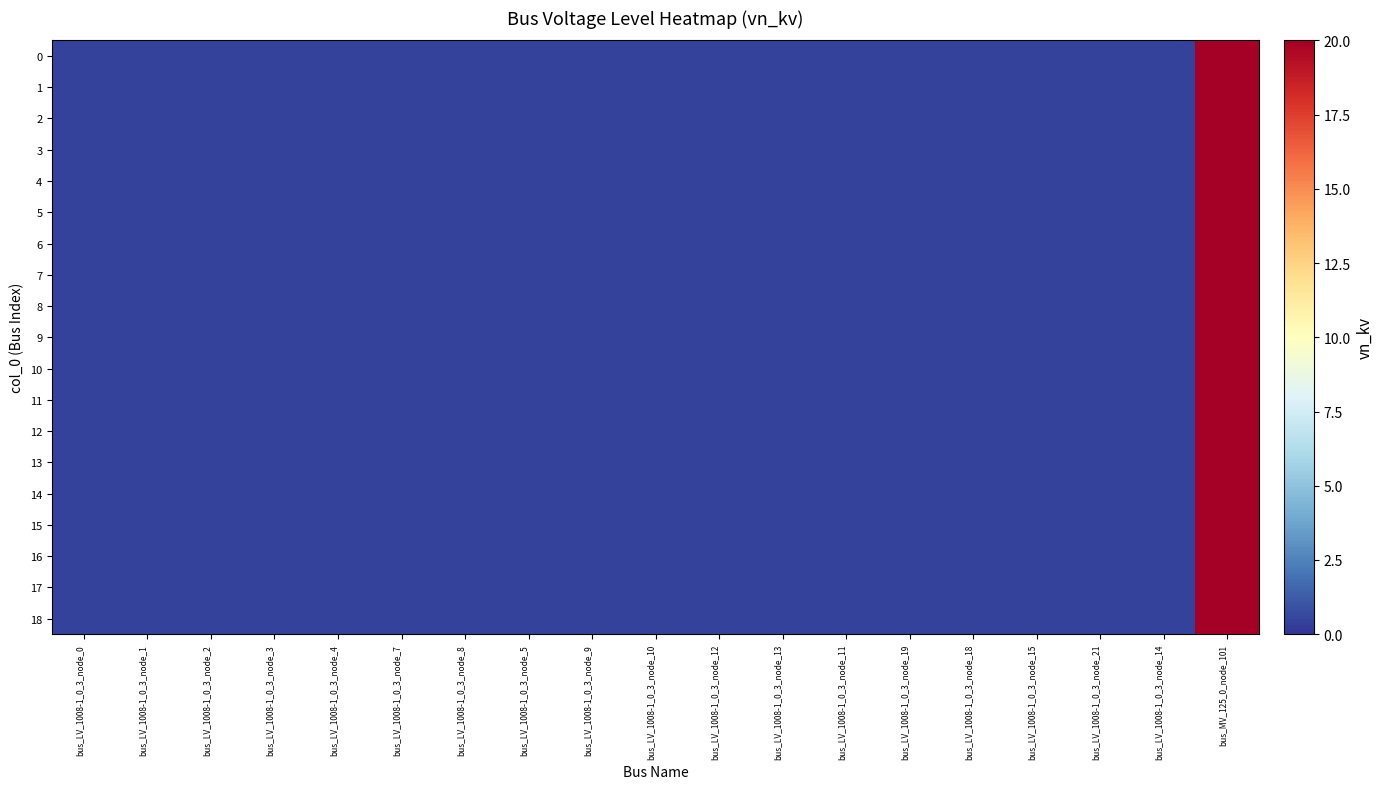

Reading left to right, extract all data points from this chart.

0: bus_LV_1008-1_0_3_node_0=0.4	bus_LV_1008-1_0_3_node_1=0.4	bus_LV_1008-1_0_3_node_2=0.4	bus_LV_1008-1_0_3_node_3=0.4	bus_LV_1008-1_0_3_node_4=0.4	bus_LV_1008-1_0_3_node_7=0.4	bus_LV_1008-1_0_3_node_8=0.4	bus_LV_1008-1_0_3_node_5=0.4	bus_LV_1008-1_0_3_node_9=0.4	bus_LV_1008-1_0_3_node_10=0.4	bus_LV_1008-1_0_3_node_12=0.4	bus_LV_1008-1_0_3_node_13=0.4	bus_LV_1008-1_0_3_node_11=0.4	bus_LV_1008-1_0_3_node_19=0.4	bus_LV_1008-1_0_3_node_18=0.4	bus_LV_1008-1_0_3_node_15=0.4	bus_LV_1008-1_0_3_node_21=0.4	bus_LV_1008-1_0_3_node_14=0.4	bus_MV_125_0_node_101=20.0
1: bus_LV_1008-1_0_3_node_0=0.4	bus_LV_1008-1_0_3_node_1=0.4	bus_LV_1008-1_0_3_node_2=0.4	bus_LV_1008-1_0_3_node_3=0.4	bus_LV_1008-1_0_3_node_4=0.4	bus_LV_1008-1_0_3_node_7=0.4	bus_LV_1008-1_0_3_node_8=0.4	bus_LV_1008-1_0_3_node_5=0.4	bus_LV_1008-1_0_3_node_9=0.4	bus_LV_1008-1_0_3_node_10=0.4	bus_LV_1008-1_0_3_node_12=0.4	bus_LV_1008-1_0_3_node_13=0.4	bus_LV_1008-1_0_3_node_11=0.4	bus_LV_1008-1_0_3_node_19=0.4	bus_LV_1008-1_0_3_node_18=0.4	bus_LV_1008-1_0_3_node_15=0.4	bus_LV_1008-1_0_3_node_21=0.4	bus_LV_1008-1_0_3_node_14=0.4	bus_MV_125_0_node_101=20.0
2: bus_LV_1008-1_0_3_node_0=0.4	bus_LV_1008-1_0_3_node_1=0.4	bus_LV_1008-1_0_3_node_2=0.4	bus_LV_1008-1_0_3_node_3=0.4	bus_LV_1008-1_0_3_node_4=0.4	bus_LV_1008-1_0_3_node_7=0.4	bus_LV_1008-1_0_3_node_8=0.4	bus_LV_1008-1_0_3_node_5=0.4	bus_LV_1008-1_0_3_node_9=0.4	bus_LV_1008-1_0_3_node_10=0.4	bus_LV_1008-1_0_3_node_12=0.4	bus_LV_1008-1_0_3_node_13=0.4	bus_LV_1008-1_0_3_node_11=0.4	bus_LV_1008-1_0_3_node_19=0.4	bus_LV_1008-1_0_3_node_18=0.4	bus_LV_1008-1_0_3_node_15=0.4	bus_LV_1008-1_0_3_node_21=0.4	bus_LV_1008-1_0_3_node_14=0.4	bus_MV_125_0_node_101=20.0
3: bus_LV_1008-1_0_3_node_0=0.4	bus_LV_1008-1_0_3_node_1=0.4	bus_LV_1008-1_0_3_node_2=0.4	bus_LV_1008-1_0_3_node_3=0.4	bus_LV_1008-1_0_3_node_4=0.4	bus_LV_1008-1_0_3_node_7=0.4	bus_LV_1008-1_0_3_node_8=0.4	bus_LV_1008-1_0_3_node_5=0.4	bus_LV_1008-1_0_3_node_9=0.4	bus_LV_1008-1_0_3_node_10=0.4	bus_LV_1008-1_0_3_node_12=0.4	bus_LV_1008-1_0_3_node_13=0.4	bus_LV_1008-1_0_3_node_11=0.4	bus_LV_1008-1_0_3_node_19=0.4	bus_LV_1008-1_0_3_node_18=0.4	bus_LV_1008-1_0_3_node_15=0.4	bus_LV_1008-1_0_3_node_21=0.4	bus_LV_1008-1_0_3_node_14=0.4	bus_MV_125_0_node_101=20.0
4: bus_LV_1008-1_0_3_node_0=0.4	bus_LV_1008-1_0_3_node_1=0.4	bus_LV_1008-1_0_3_node_2=0.4	bus_LV_1008-1_0_3_node_3=0.4	bus_LV_1008-1_0_3_node_4=0.4	bus_LV_1008-1_0_3_node_7=0.4	bus_LV_1008-1_0_3_node_8=0.4	bus_LV_1008-1_0_3_node_5=0.4	bus_LV_1008-1_0_3_node_9=0.4	bus_LV_1008-1_0_3_node_10=0.4	bus_LV_1008-1_0_3_node_12=0.4	bus_LV_1008-1_0_3_node_13=0.4	bus_LV_1008-1_0_3_node_11=0.4	bus_LV_1008-1_0_3_node_19=0.4	bus_LV_1008-1_0_3_node_18=0.4	bus_LV_1008-1_0_3_node_15=0.4	bus_LV_1008-1_0_3_node_21=0.4	bus_LV_1008-1_0_3_node_14=0.4	bus_MV_125_0_node_101=20.0
5: bus_LV_1008-1_0_3_node_0=0.4	bus_LV_1008-1_0_3_node_1=0.4	bus_LV_1008-1_0_3_node_2=0.4	bus_LV_1008-1_0_3_node_3=0.4	bus_LV_1008-1_0_3_node_4=0.4	bus_LV_1008-1_0_3_node_7=0.4	bus_LV_1008-1_0_3_node_8=0.4	bus_LV_1008-1_0_3_node_5=0.4	bus_LV_1008-1_0_3_node_9=0.4	bus_LV_1008-1_0_3_node_10=0.4	bus_LV_1008-1_0_3_node_12=0.4	bus_LV_1008-1_0_3_node_13=0.4	bus_LV_1008-1_0_3_node_11=0.4	bus_LV_1008-1_0_3_node_19=0.4	bus_LV_1008-1_0_3_node_18=0.4	bus_LV_1008-1_0_3_node_15=0.4	bus_LV_1008-1_0_3_node_21=0.4	bus_LV_1008-1_0_3_node_14=0.4	bus_MV_125_0_node_101=20.0
6: bus_LV_1008-1_0_3_node_0=0.4	bus_LV_1008-1_0_3_node_1=0.4	bus_LV_1008-1_0_3_node_2=0.4	bus_LV_1008-1_0_3_node_3=0.4	bus_LV_1008-1_0_3_node_4=0.4	bus_LV_1008-1_0_3_node_7=0.4	bus_LV_1008-1_0_3_node_8=0.4	bus_LV_1008-1_0_3_node_5=0.4	bus_LV_1008-1_0_3_node_9=0.4	bus_LV_1008-1_0_3_node_10=0.4	bus_LV_1008-1_0_3_node_12=0.4	bus_LV_1008-1_0_3_node_13=0.4	bus_LV_1008-1_0_3_node_11=0.4	bus_LV_1008-1_0_3_node_19=0.4	bus_LV_1008-1_0_3_node_18=0.4	bus_LV_1008-1_0_3_node_15=0.4	bus_LV_1008-1_0_3_node_21=0.4	bus_LV_1008-1_0_3_node_14=0.4	bus_MV_125_0_node_101=20.0
7: bus_LV_1008-1_0_3_node_0=0.4	bus_LV_1008-1_0_3_node_1=0.4	bus_LV_1008-1_0_3_node_2=0.4	bus_LV_1008-1_0_3_node_3=0.4	bus_LV_1008-1_0_3_node_4=0.4	bus_LV_1008-1_0_3_node_7=0.4	bus_LV_1008-1_0_3_node_8=0.4	bus_LV_1008-1_0_3_node_5=0.4	bus_LV_1008-1_0_3_node_9=0.4	bus_LV_1008-1_0_3_node_10=0.4	bus_LV_1008-1_0_3_node_12=0.4	bus_LV_1008-1_0_3_node_13=0.4	bus_LV_1008-1_0_3_node_11=0.4	bus_LV_1008-1_0_3_node_19=0.4	bus_LV_1008-1_0_3_node_18=0.4	bus_LV_1008-1_0_3_node_15=0.4	bus_LV_1008-1_0_3_node_21=0.4	bus_LV_1008-1_0_3_node_14=0.4	bus_MV_125_0_node_101=20.0
8: bus_LV_1008-1_0_3_node_0=0.4	bus_LV_1008-1_0_3_node_1=0.4	bus_LV_1008-1_0_3_node_2=0.4	bus_LV_1008-1_0_3_node_3=0.4	bus_LV_1008-1_0_3_node_4=0.4	bus_LV_1008-1_0_3_node_7=0.4	bus_LV_1008-1_0_3_node_8=0.4	bus_LV_1008-1_0_3_node_5=0.4	bus_LV_1008-1_0_3_node_9=0.4	bus_LV_1008-1_0_3_node_10=0.4	bus_LV_1008-1_0_3_node_12=0.4	bus_LV_1008-1_0_3_node_13=0.4	bus_LV_1008-1_0_3_node_11=0.4	bus_LV_1008-1_0_3_node_19=0.4	bus_LV_1008-1_0_3_node_18=0.4	bus_LV_1008-1_0_3_node_15=0.4	bus_LV_1008-1_0_3_node_21=0.4	bus_LV_1008-1_0_3_node_14=0.4	bus_MV_125_0_node_101=20.0
9: bus_LV_1008-1_0_3_node_0=0.4	bus_LV_1008-1_0_3_node_1=0.4	bus_LV_1008-1_0_3_node_2=0.4	bus_LV_1008-1_0_3_node_3=0.4	bus_LV_1008-1_0_3_node_4=0.4	bus_LV_1008-1_0_3_node_7=0.4	bus_LV_1008-1_0_3_node_8=0.4	bus_LV_1008-1_0_3_node_5=0.4	bus_LV_1008-1_0_3_node_9=0.4	bus_LV_1008-1_0_3_node_10=0.4	bus_LV_1008-1_0_3_node_12=0.4	bus_LV_1008-1_0_3_node_13=0.4	bus_LV_1008-1_0_3_node_11=0.4	bus_LV_1008-1_0_3_node_19=0.4	bus_LV_1008-1_0_3_node_18=0.4	bus_LV_1008-1_0_3_node_15=0.4	bus_LV_1008-1_0_3_node_21=0.4	bus_LV_1008-1_0_3_node_14=0.4	bus_MV_125_0_node_101=20.0
10: bus_LV_1008-1_0_3_node_0=0.4	bus_LV_1008-1_0_3_node_1=0.4	bus_LV_1008-1_0_3_node_2=0.4	bus_LV_1008-1_0_3_node_3=0.4	bus_LV_1008-1_0_3_node_4=0.4	bus_LV_1008-1_0_3_node_7=0.4	bus_LV_1008-1_0_3_node_8=0.4	bus_LV_1008-1_0_3_node_5=0.4	bus_LV_1008-1_0_3_node_9=0.4	bus_LV_1008-1_0_3_node_10=0.4	bus_LV_1008-1_0_3_node_12=0.4	bus_LV_1008-1_0_3_node_13=0.4	bus_LV_1008-1_0_3_node_11=0.4	bus_LV_1008-1_0_3_node_19=0.4	bus_LV_1008-1_0_3_node_18=0.4	bus_LV_1008-1_0_3_node_15=0.4	bus_LV_1008-1_0_3_node_21=0.4	bus_LV_1008-1_0_3_node_14=0.4	bus_MV_125_0_node_101=20.0
11: bus_LV_1008-1_0_3_node_0=0.4	bus_LV_1008-1_0_3_node_1=0.4	bus_LV_1008-1_0_3_node_2=0.4	bus_LV_1008-1_0_3_node_3=0.4	bus_LV_1008-1_0_3_node_4=0.4	bus_LV_1008-1_0_3_node_7=0.4	bus_LV_1008-1_0_3_node_8=0.4	bus_LV_1008-1_0_3_node_5=0.4	bus_LV_1008-1_0_3_node_9=0.4	bus_LV_1008-1_0_3_node_10=0.4	bus_LV_1008-1_0_3_node_12=0.4	bus_LV_1008-1_0_3_node_13=0.4	bus_LV_1008-1_0_3_node_11=0.4	bus_LV_1008-1_0_3_node_19=0.4	bus_LV_1008-1_0_3_node_18=0.4	bus_LV_1008-1_0_3_node_15=0.4	bus_LV_1008-1_0_3_node_21=0.4	bus_LV_1008-1_0_3_node_14=0.4	bus_MV_125_0_node_101=20.0
12: bus_LV_1008-1_0_3_node_0=0.4	bus_LV_1008-1_0_3_node_1=0.4	bus_LV_1008-1_0_3_node_2=0.4	bus_LV_1008-1_0_3_node_3=0.4	bus_LV_1008-1_0_3_node_4=0.4	bus_LV_1008-1_0_3_node_7=0.4	bus_LV_1008-1_0_3_node_8=0.4	bus_LV_1008-1_0_3_node_5=0.4	bus_LV_1008-1_0_3_node_9=0.4	bus_LV_1008-1_0_3_node_10=0.4	bus_LV_1008-1_0_3_node_12=0.4	bus_LV_1008-1_0_3_node_13=0.4	bus_LV_1008-1_0_3_node_11=0.4	bus_LV_1008-1_0_3_node_19=0.4	bus_LV_1008-1_0_3_node_18=0.4	bus_LV_1008-1_0_3_node_15=0.4	bus_LV_1008-1_0_3_node_21=0.4	bus_LV_1008-1_0_3_node_14=0.4	bus_MV_125_0_node_101=20.0
13: bus_LV_1008-1_0_3_node_0=0.4	bus_LV_1008-1_0_3_node_1=0.4	bus_LV_1008-1_0_3_node_2=0.4	bus_LV_1008-1_0_3_node_3=0.4	bus_LV_1008-1_0_3_node_4=0.4	bus_LV_1008-1_0_3_node_7=0.4	bus_LV_1008-1_0_3_node_8=0.4	bus_LV_1008-1_0_3_node_5=0.4	bus_LV_1008-1_0_3_node_9=0.4	bus_LV_1008-1_0_3_node_10=0.4	bus_LV_1008-1_0_3_node_12=0.4	bus_LV_1008-1_0_3_node_13=0.4	bus_LV_1008-1_0_3_node_11=0.4	bus_LV_1008-1_0_3_node_19=0.4	bus_LV_1008-1_0_3_node_18=0.4	bus_LV_1008-1_0_3_node_15=0.4	bus_LV_1008-1_0_3_node_21=0.4	bus_LV_1008-1_0_3_node_14=0.4	bus_MV_125_0_node_101=20.0
14: bus_LV_1008-1_0_3_node_0=0.4	bus_LV_1008-1_0_3_node_1=0.4	bus_LV_1008-1_0_3_node_2=0.4	bus_LV_1008-1_0_3_node_3=0.4	bus_LV_1008-1_0_3_node_4=0.4	bus_LV_1008-1_0_3_node_7=0.4	bus_LV_1008-1_0_3_node_8=0.4	bus_LV_1008-1_0_3_node_5=0.4	bus_LV_1008-1_0_3_node_9=0.4	bus_LV_1008-1_0_3_node_10=0.4	bus_LV_1008-1_0_3_node_12=0.4	bus_LV_1008-1_0_3_node_13=0.4	bus_LV_1008-1_0_3_node_11=0.4	bus_LV_1008-1_0_3_node_19=0.4	bus_LV_1008-1_0_3_node_18=0.4	bus_LV_1008-1_0_3_node_15=0.4	bus_LV_1008-1_0_3_node_21=0.4	bus_LV_1008-1_0_3_node_14=0.4	bus_MV_125_0_node_101=20.0
15: bus_LV_1008-1_0_3_node_0=0.4	bus_LV_1008-1_0_3_node_1=0.4	bus_LV_1008-1_0_3_node_2=0.4	bus_LV_1008-1_0_3_node_3=0.4	bus_LV_1008-1_0_3_node_4=0.4	bus_LV_1008-1_0_3_node_7=0.4	bus_LV_1008-1_0_3_node_8=0.4	bus_LV_1008-1_0_3_node_5=0.4	bus_LV_1008-1_0_3_node_9=0.4	bus_LV_1008-1_0_3_node_10=0.4	bus_LV_1008-1_0_3_node_12=0.4	bus_LV_1008-1_0_3_node_13=0.4	bus_LV_1008-1_0_3_node_11=0.4	bus_LV_1008-1_0_3_node_19=0.4	bus_LV_1008-1_0_3_node_18=0.4	bus_LV_1008-1_0_3_node_15=0.4	bus_LV_1008-1_0_3_node_21=0.4	bus_LV_1008-1_0_3_node_14=0.4	bus_MV_125_0_node_101=20.0
16: bus_LV_1008-1_0_3_node_0=0.4	bus_LV_1008-1_0_3_node_1=0.4	bus_LV_1008-1_0_3_node_2=0.4	bus_LV_1008-1_0_3_node_3=0.4	bus_LV_1008-1_0_3_node_4=0.4	bus_LV_1008-1_0_3_node_7=0.4	bus_LV_1008-1_0_3_node_8=0.4	bus_LV_1008-1_0_3_node_5=0.4	bus_LV_1008-1_0_3_node_9=0.4	bus_LV_1008-1_0_3_node_10=0.4	bus_LV_1008-1_0_3_node_12=0.4	bus_LV_1008-1_0_3_node_13=0.4	bus_LV_1008-1_0_3_node_11=0.4	bus_LV_1008-1_0_3_node_19=0.4	bus_LV_1008-1_0_3_node_18=0.4	bus_LV_1008-1_0_3_node_15=0.4	bus_LV_1008-1_0_3_node_21=0.4	bus_LV_1008-1_0_3_node_14=0.4	bus_MV_125_0_node_101=20.0
17: bus_LV_1008-1_0_3_node_0=0.4	bus_LV_1008-1_0_3_node_1=0.4	bus_LV_1008-1_0_3_node_2=0.4	bus_LV_1008-1_0_3_node_3=0.4	bus_LV_1008-1_0_3_node_4=0.4	bus_LV_1008-1_0_3_node_7=0.4	bus_LV_1008-1_0_3_node_8=0.4	bus_LV_1008-1_0_3_node_5=0.4	bus_LV_1008-1_0_3_node_9=0.4	bus_LV_1008-1_0_3_node_10=0.4	bus_LV_1008-1_0_3_node_12=0.4	bus_LV_1008-1_0_3_node_13=0.4	bus_LV_1008-1_0_3_node_11=0.4	bus_LV_1008-1_0_3_node_19=0.4	bus_LV_1008-1_0_3_node_18=0.4	bus_LV_1008-1_0_3_node_15=0.4	bus_LV_1008-1_0_3_node_21=0.4	bus_LV_1008-1_0_3_node_14=0.4	bus_MV_125_0_node_101=20.0
18: bus_LV_1008-1_0_3_node_0=0.4	bus_LV_1008-1_0_3_node_1=0.4	bus_LV_1008-1_0_3_node_2=0.4	bus_LV_1008-1_0_3_node_3=0.4	bus_LV_1008-1_0_3_node_4=0.4	bus_LV_1008-1_0_3_node_7=0.4	bus_LV_1008-1_0_3_node_8=0.4	bus_LV_1008-1_0_3_node_5=0.4	bus_LV_1008-1_0_3_node_9=0.4	bus_LV_1008-1_0_3_node_10=0.4	bus_LV_1008-1_0_3_node_12=0.4	bus_LV_1008-1_0_3_node_13=0.4	bus_LV_1008-1_0_3_node_11=0.4	bus_LV_1008-1_0_3_node_19=0.4	bus_LV_1008-1_0_3_node_18=0.4	bus_LV_1008-1_0_3_node_15=0.4	bus_LV_1008-1_0_3_node_21=0.4	bus_LV_1008-1_0_3_node_14=0.4	bus_MV_125_0_node_101=20.0